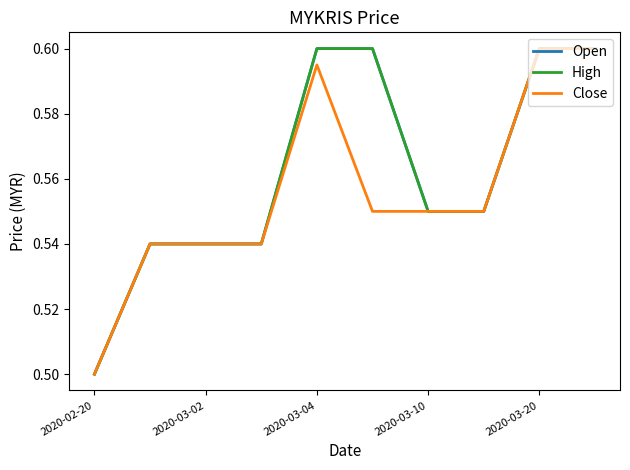

True or false: High and Open cross at least once.

False